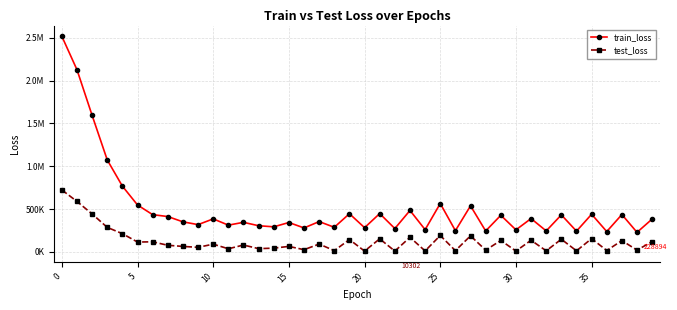

What is the sum of all test_loss values?

5002409.1